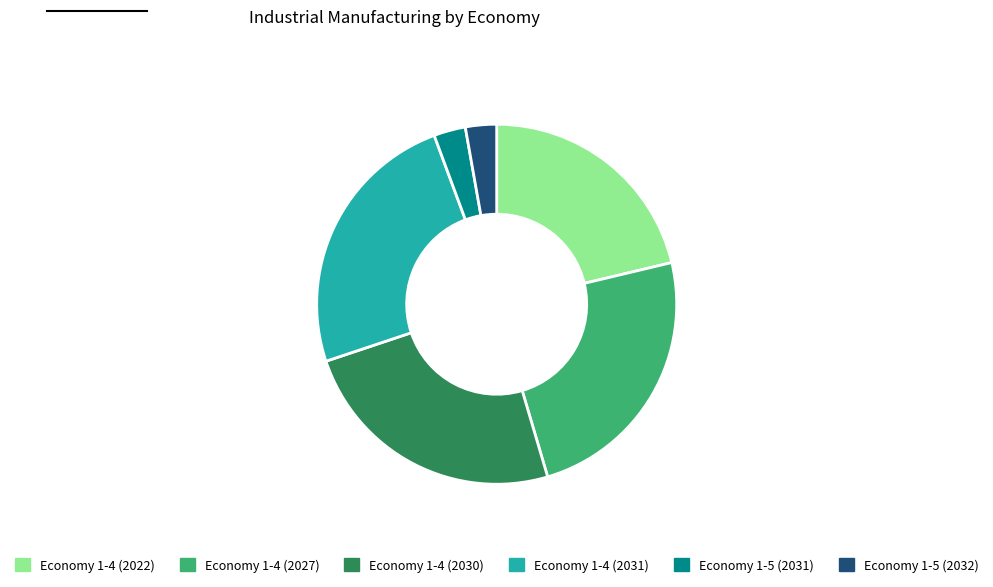

Is the sum of Economy 1-4 (2030) and Economy 1-5 (2032) greater than half?

No